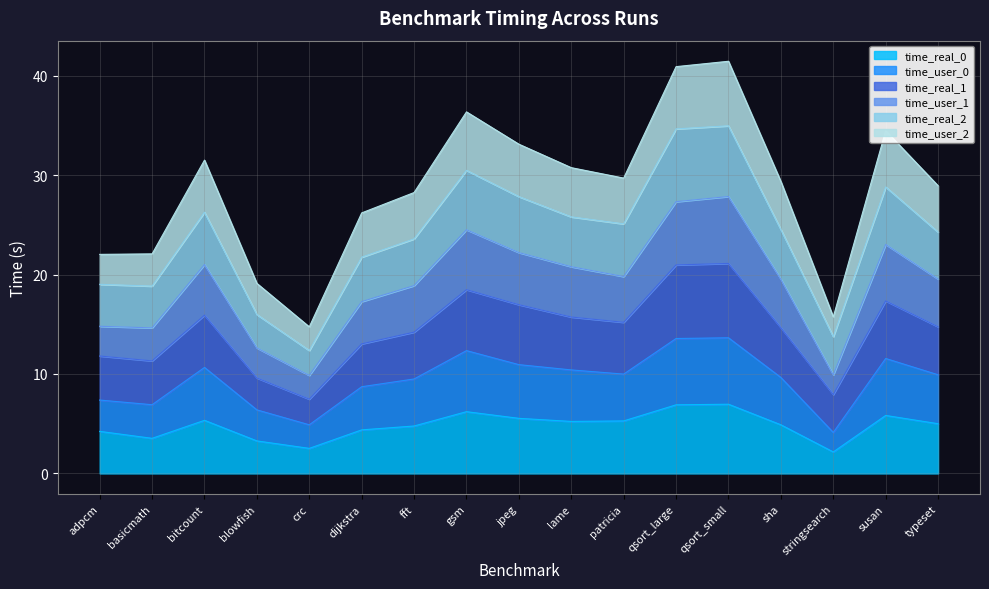

How many interior local peaks does the time_user_1 series have?

4